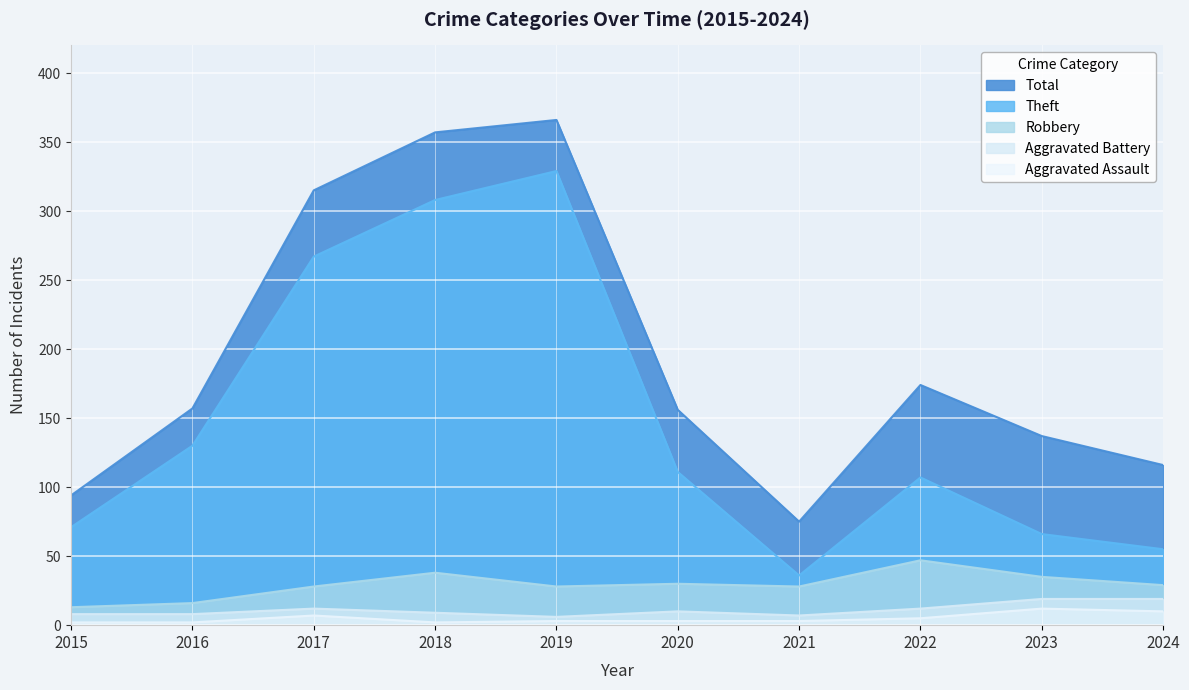

True or false: Robbery has a value of 46 at 2017.

False